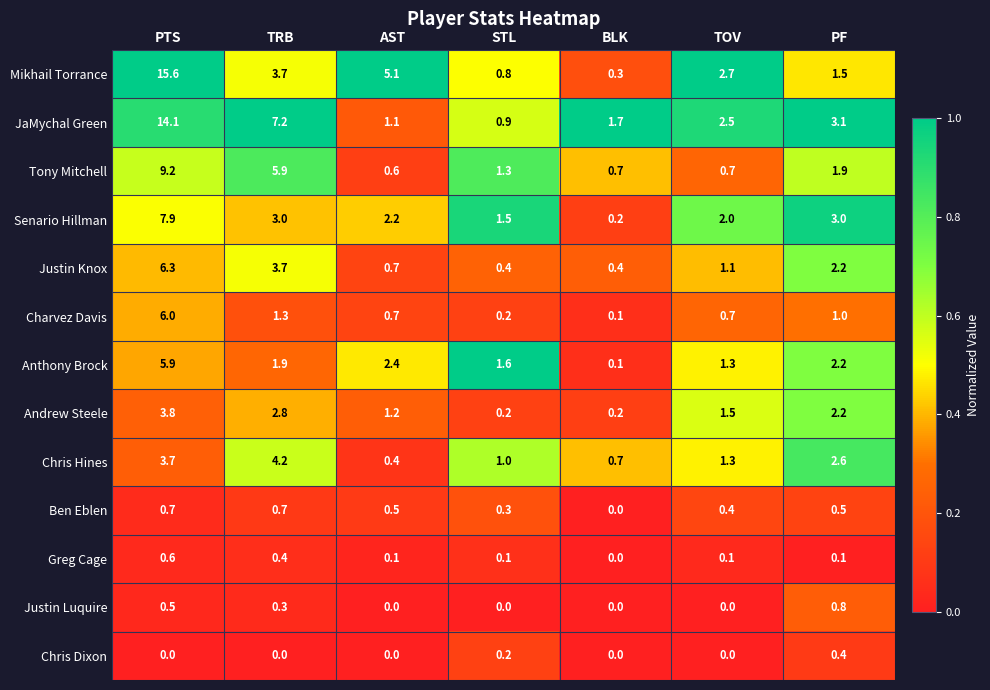

Which series changed the most between TRB and TOV?

Tony Mitchell